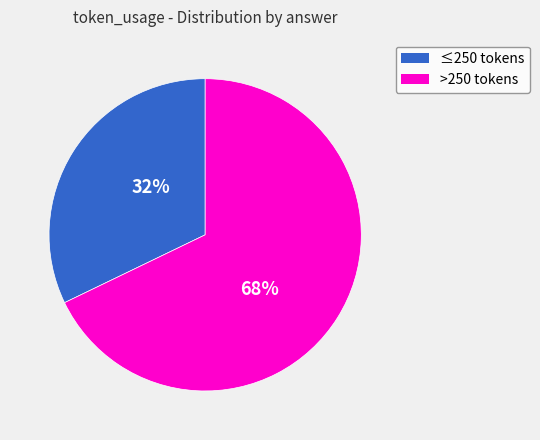

To the nearest percent, what is the average slice percentage?

50%